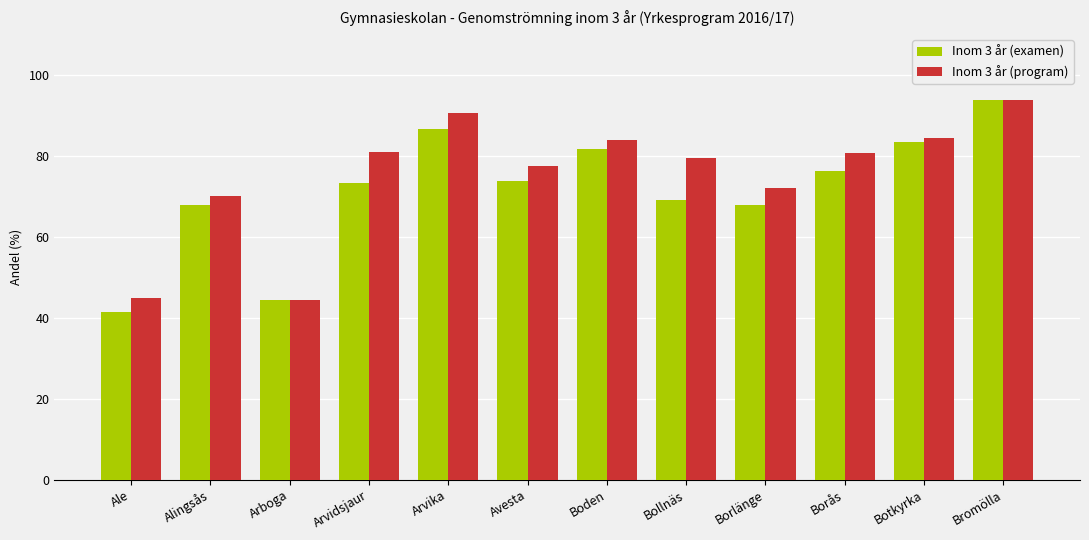

What is the minimum value for Inom 3 år (program)?

44.4